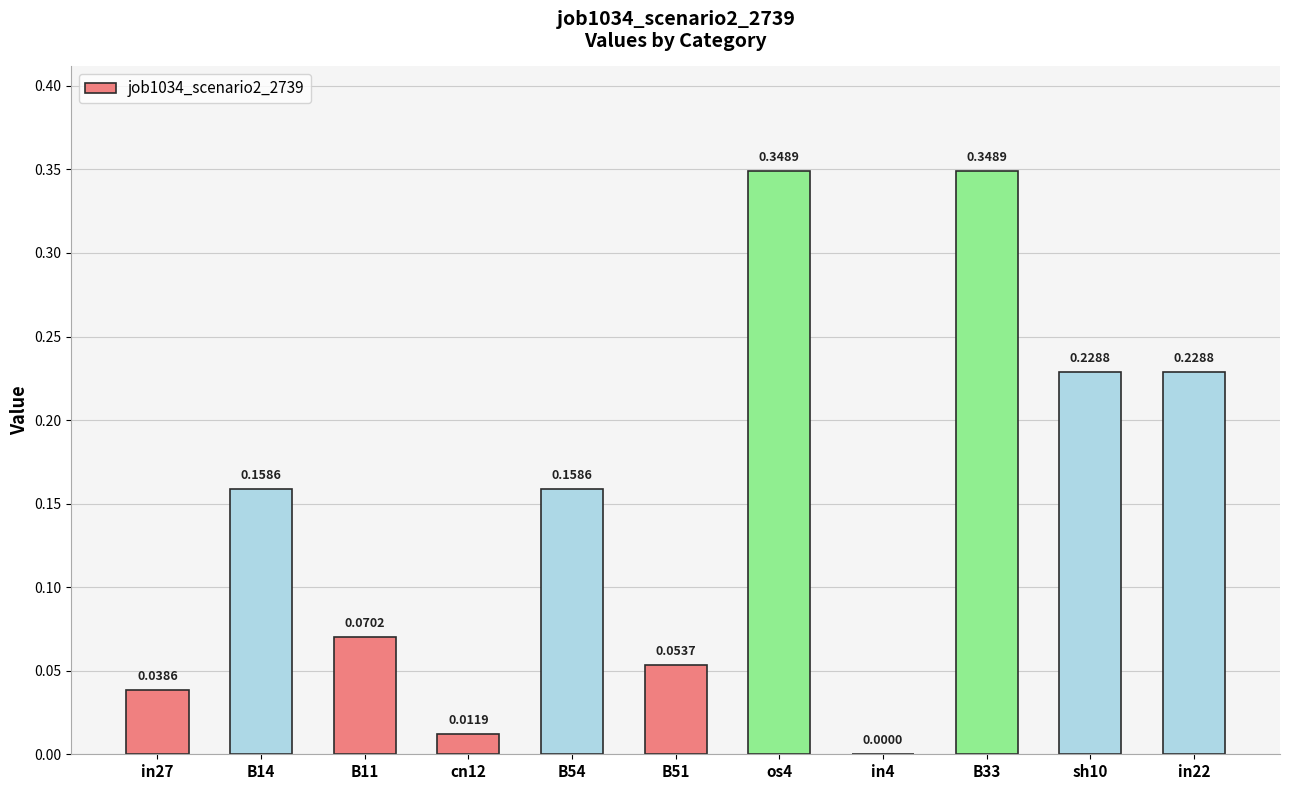

Between B11 and B54, which is larger?

B54